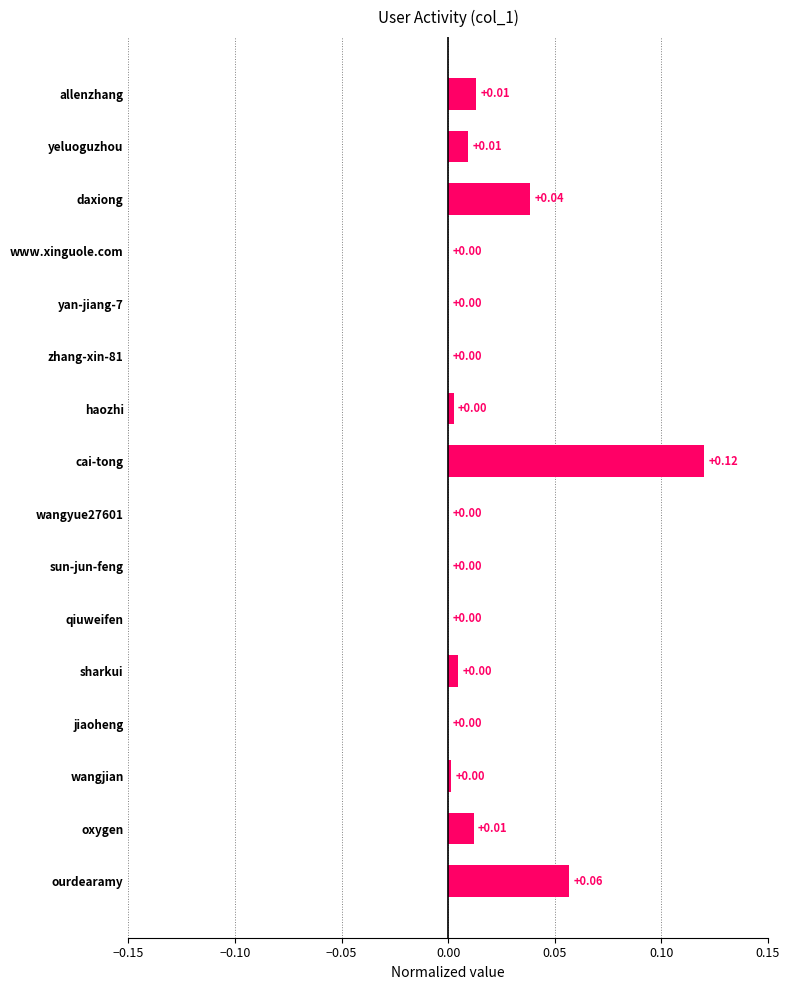

Which has a higher value, daxiong or qiuweifen?

daxiong